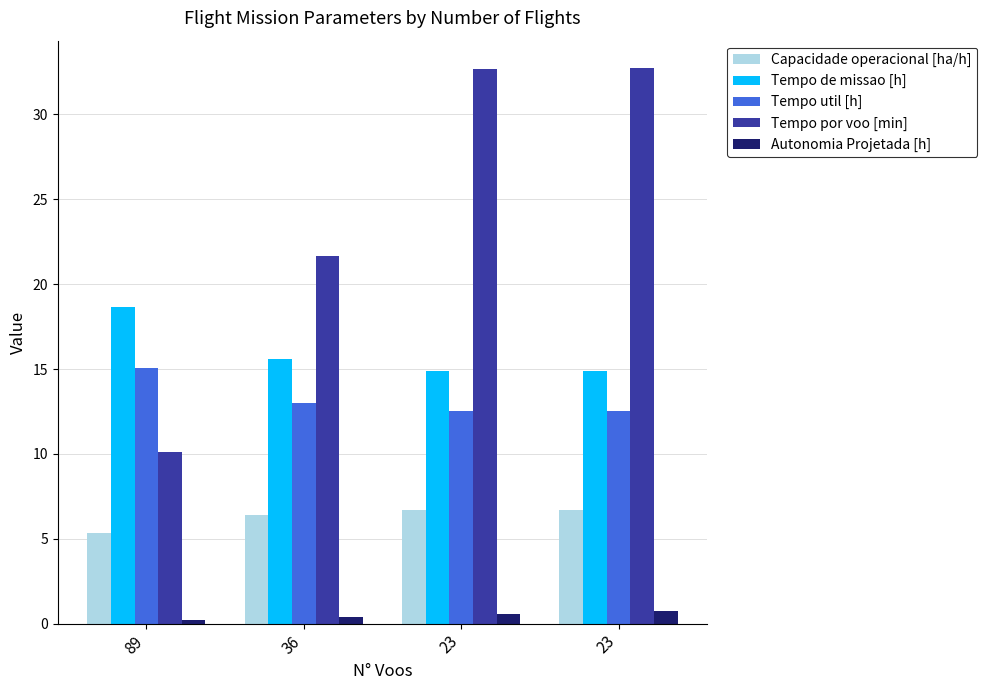

True or false: Capacidade operacional [ha/h] has a value of 6.4 at 36.

True